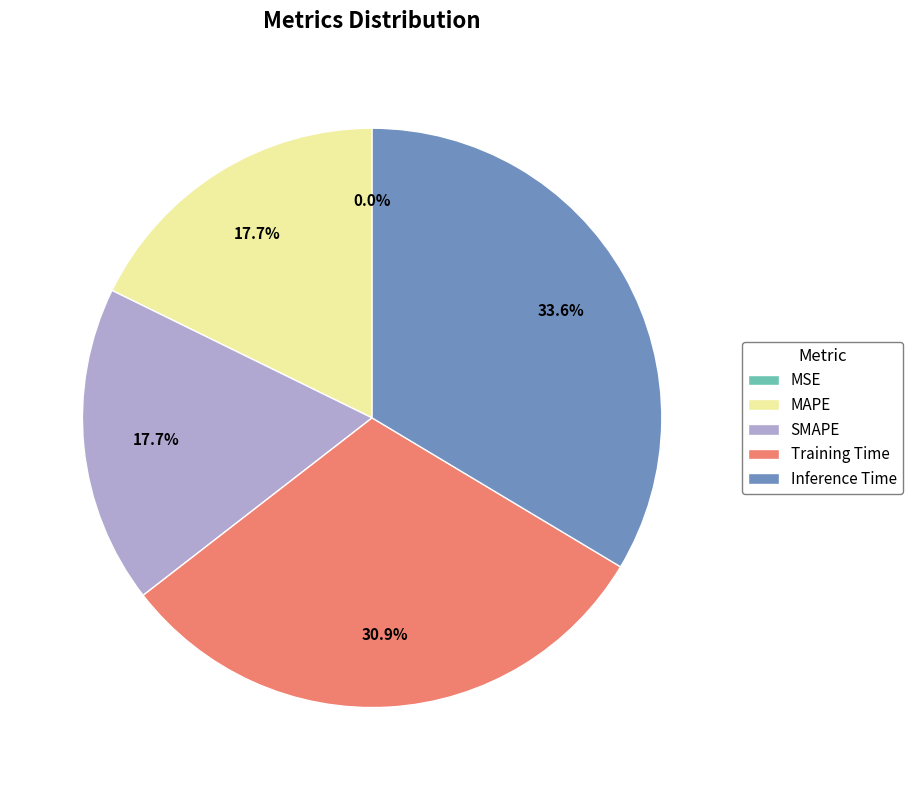

Which slice is the largest?

Inference Time